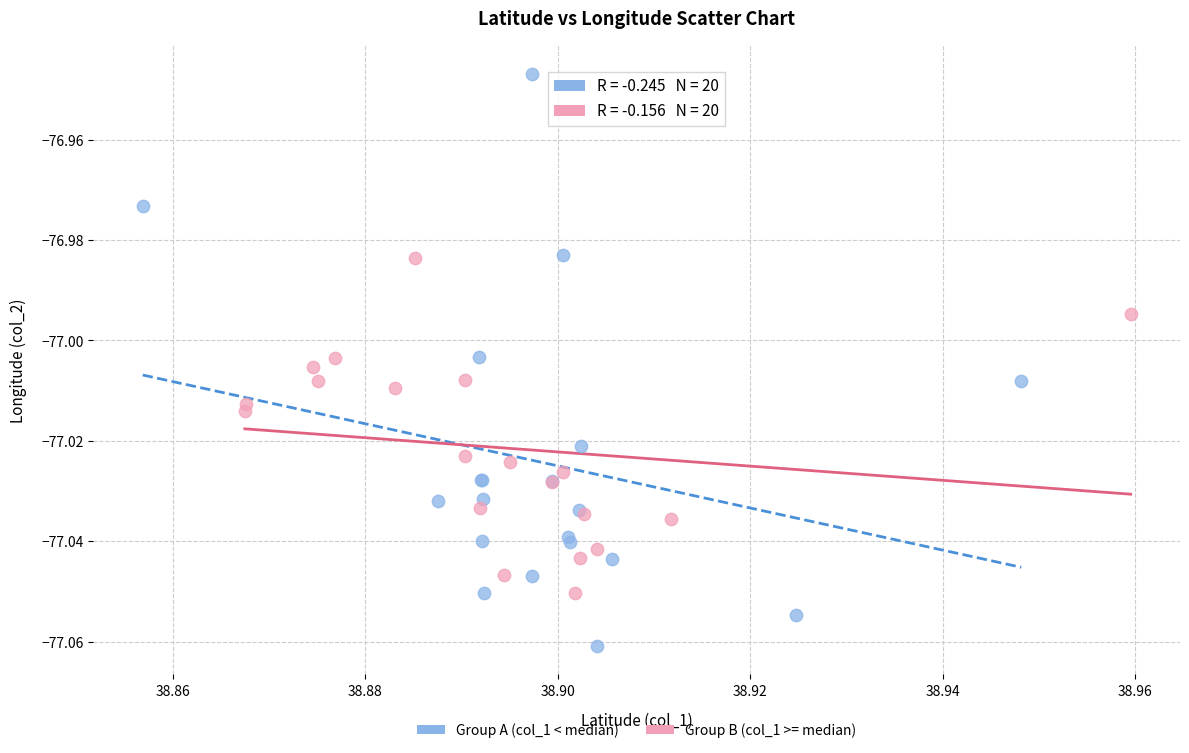

Which series contains the highest Y value?

Group A (col_1 < median)